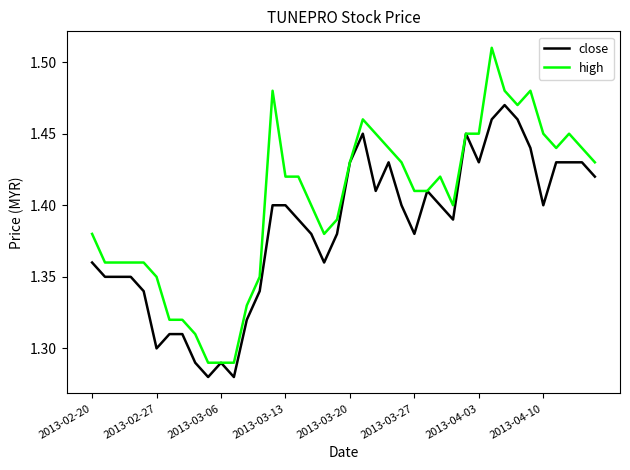

Which series has the largest total across all categories?

high